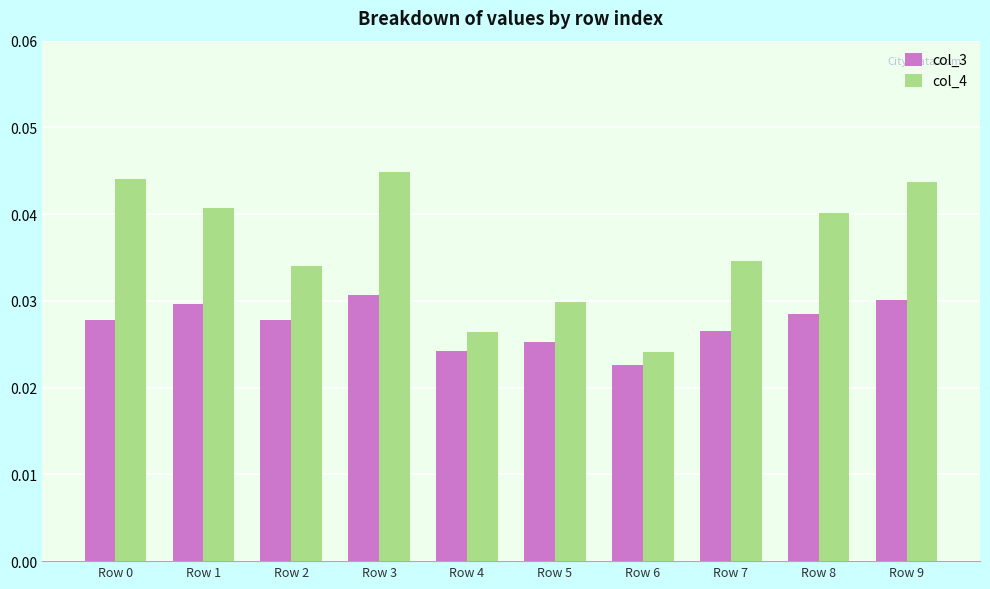

Between Row 5 and Row 8, which series saw the biggest shift?

col_4